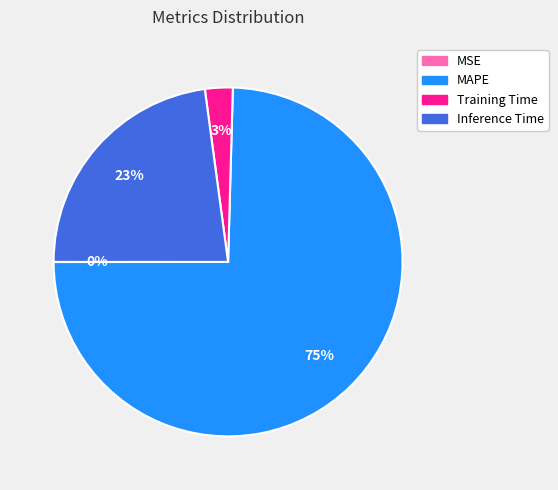

What percentage is the Training Time slice, to the nearest percent?

3%